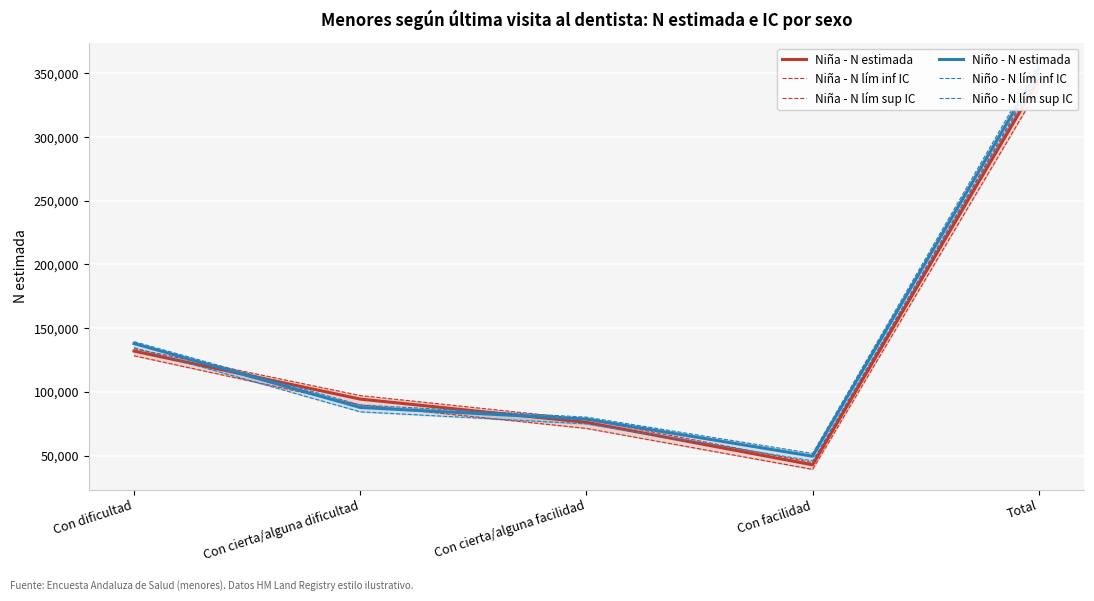

True or false: Niña - N lím inf IC and Niña - N estimada cross at least once.

False